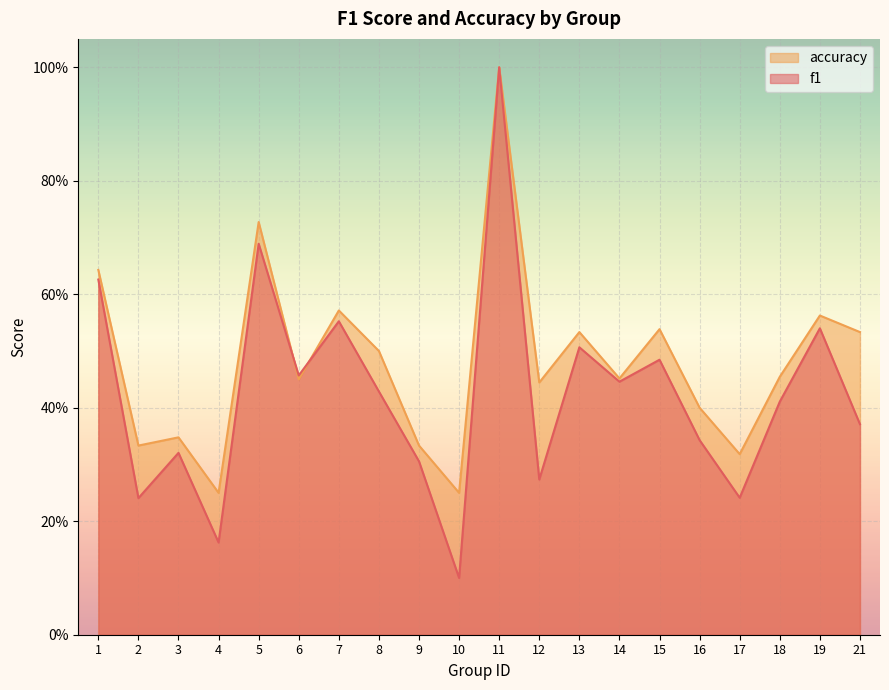

How many categories are shown in the chart?

20